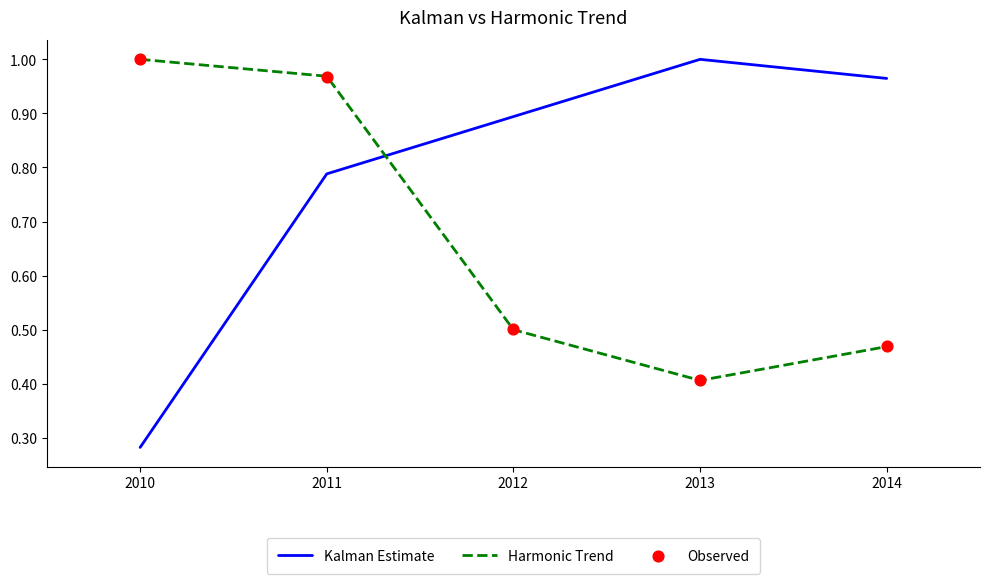

Is the value of Observed at 2014 greater than the value of Harmonic Trend at 2014?

Yes